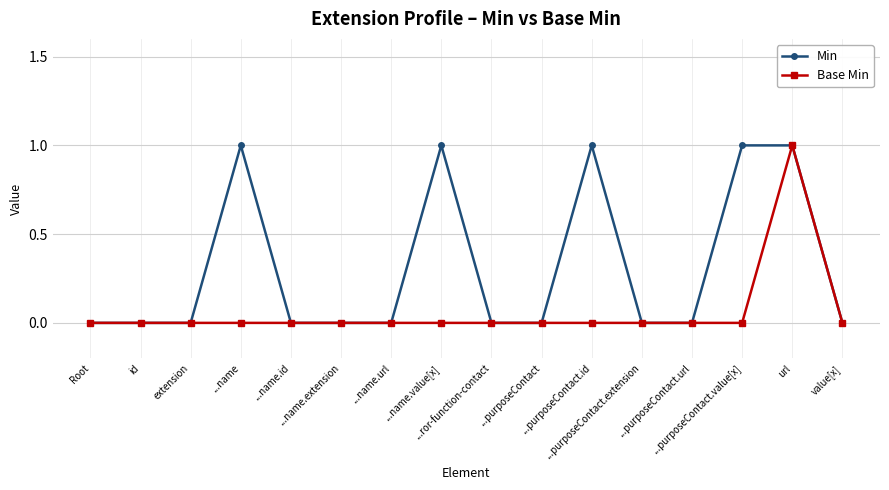

Reading right to left, list all the values displayed in this chart.

Min: 0	1	1	0	0	1	0	0	1	0	0	0	1	0	0	0
Base Min: 0	1	0	0	0	0	0	0	0	0	0	0	0	0	0	0